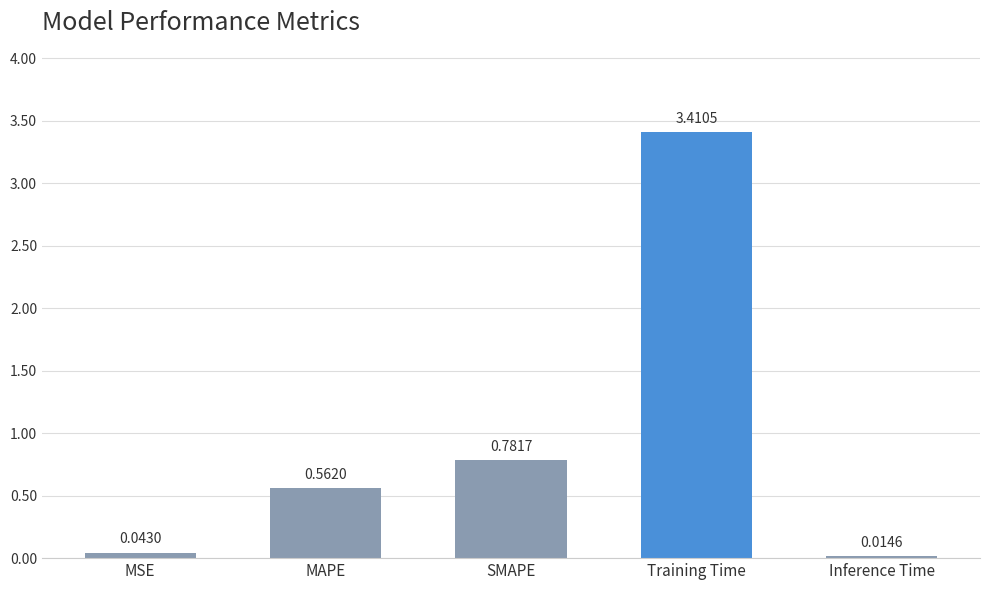

At which label is the value closest to 1?

SMAPE